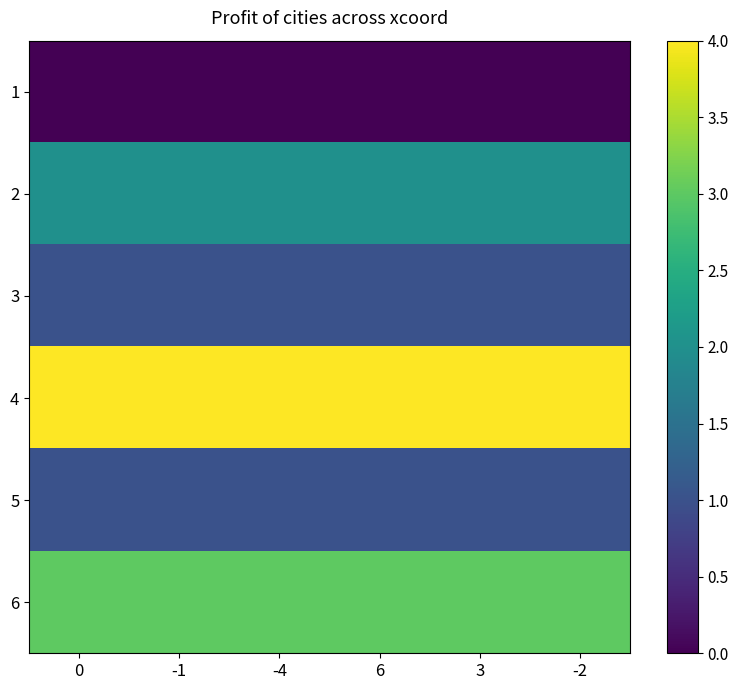

Rank the series at -1 from highest to lowest value.

4, 6, 2, 3, 5, 1